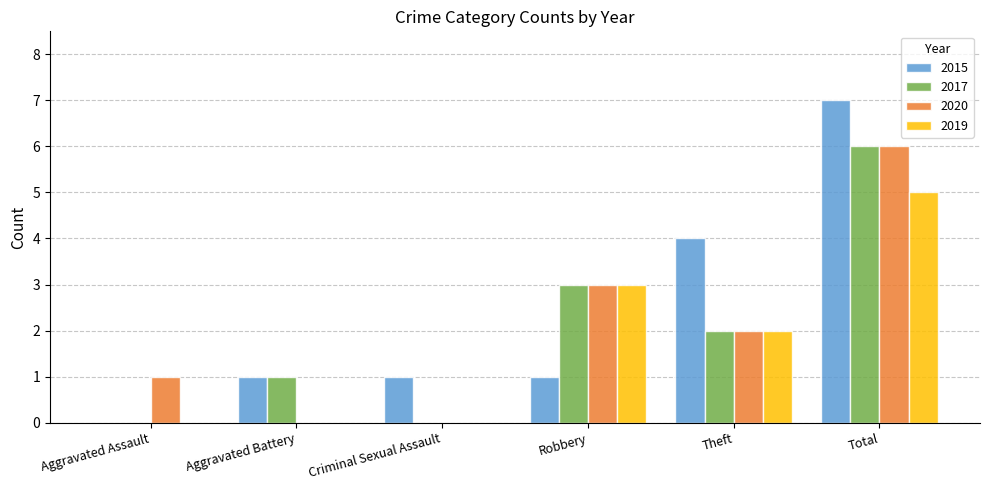

Between Aggravated Assault and Total, which series saw the biggest shift?

2015